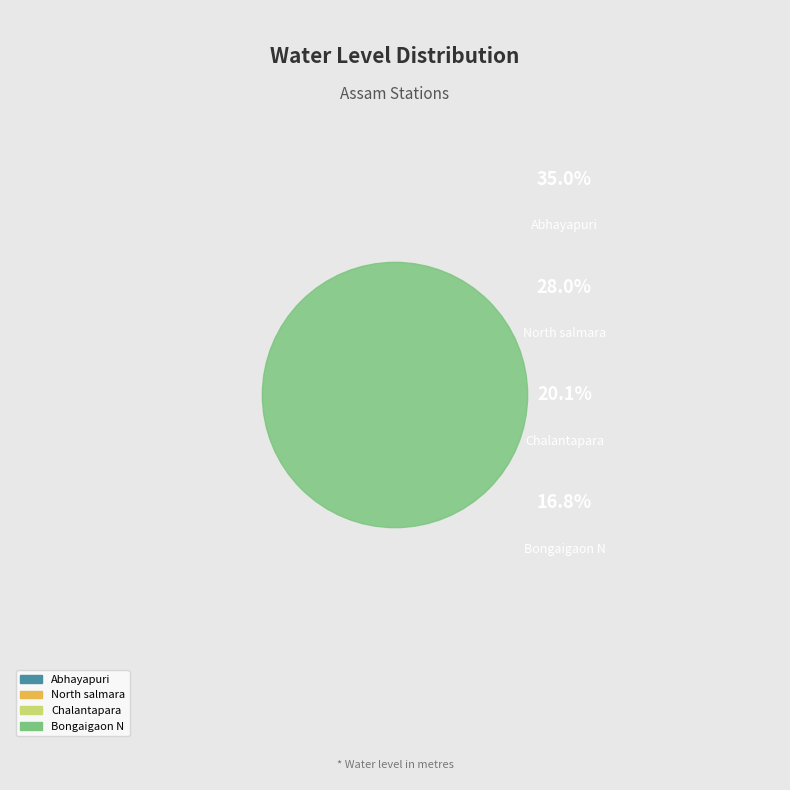

Does any single category account for the majority?

No